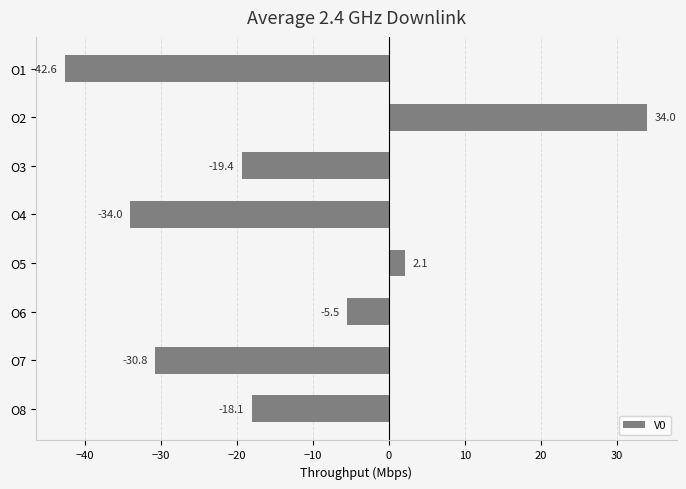

How many data points are above -18?

3